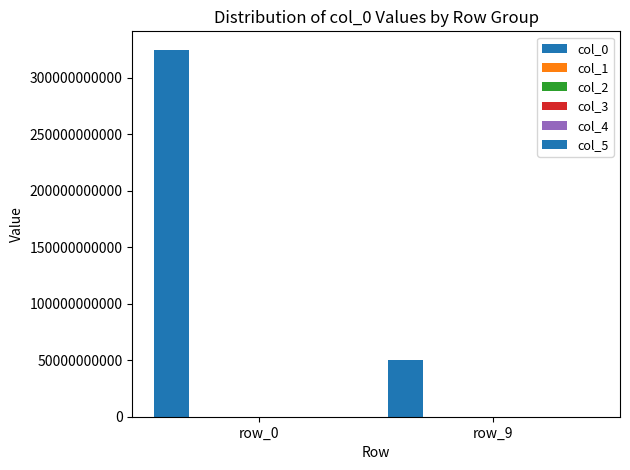

Reading left to right, list all the values displayed in this chart.

col_0: 325000000000	50000000000
col_1: 0	0
col_2: 0	0
col_3: 0	0
col_4: 0	0
col_5: 0	0